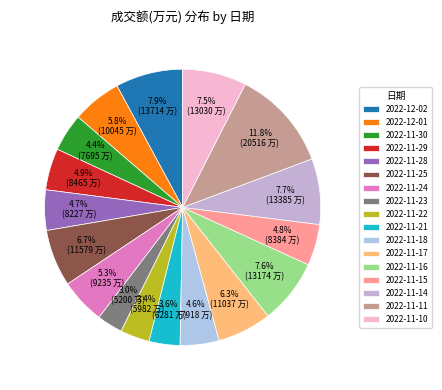

The 2022-11-17 slice represents 1% of the pie. True or false?

False